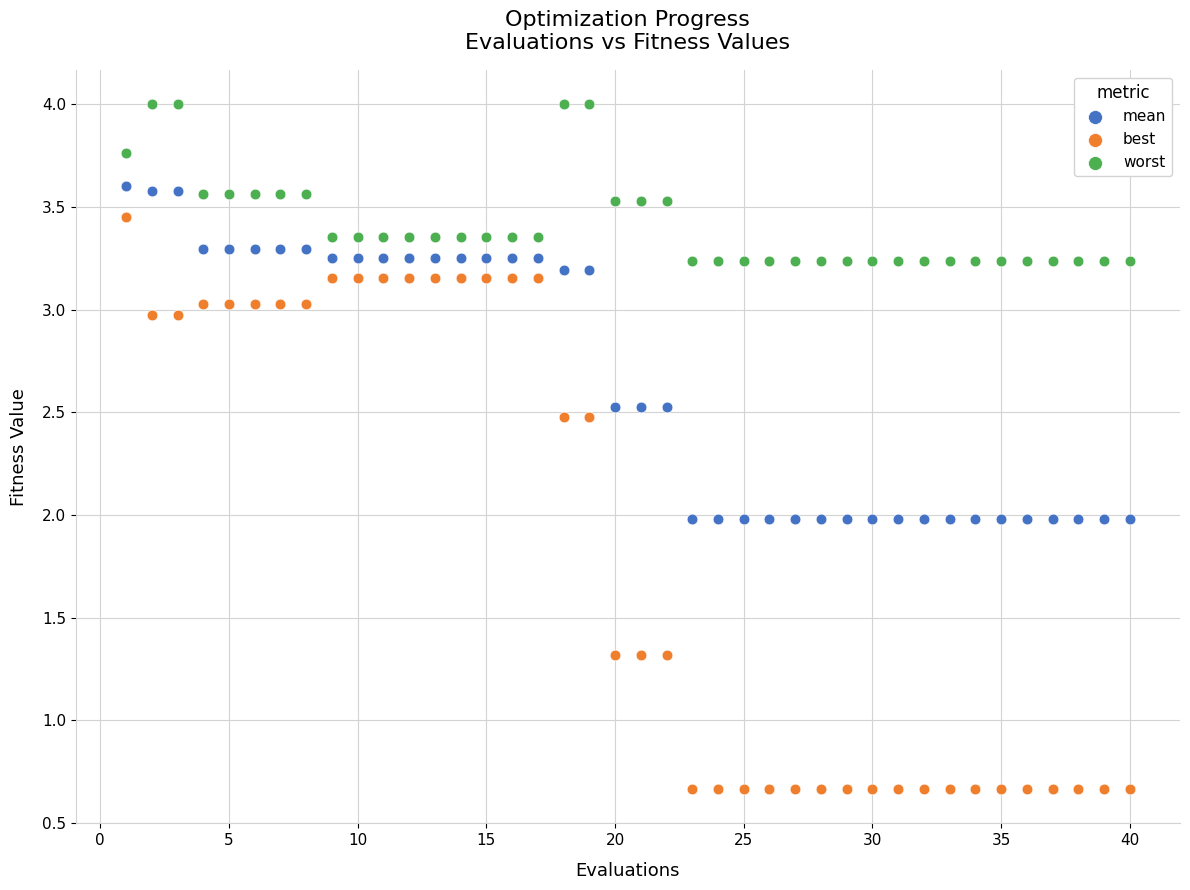

Which series reaches the maximum Y coordinate?

worst